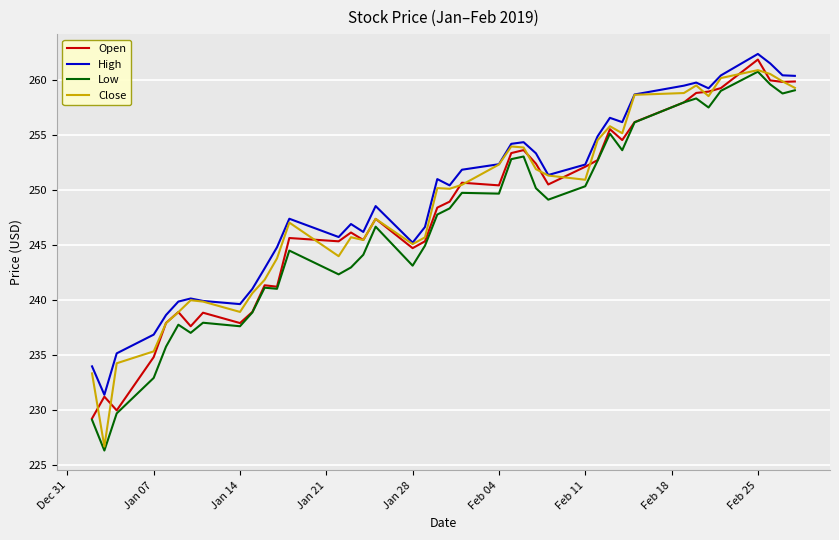

True or false: High and Low cross at least once.

False